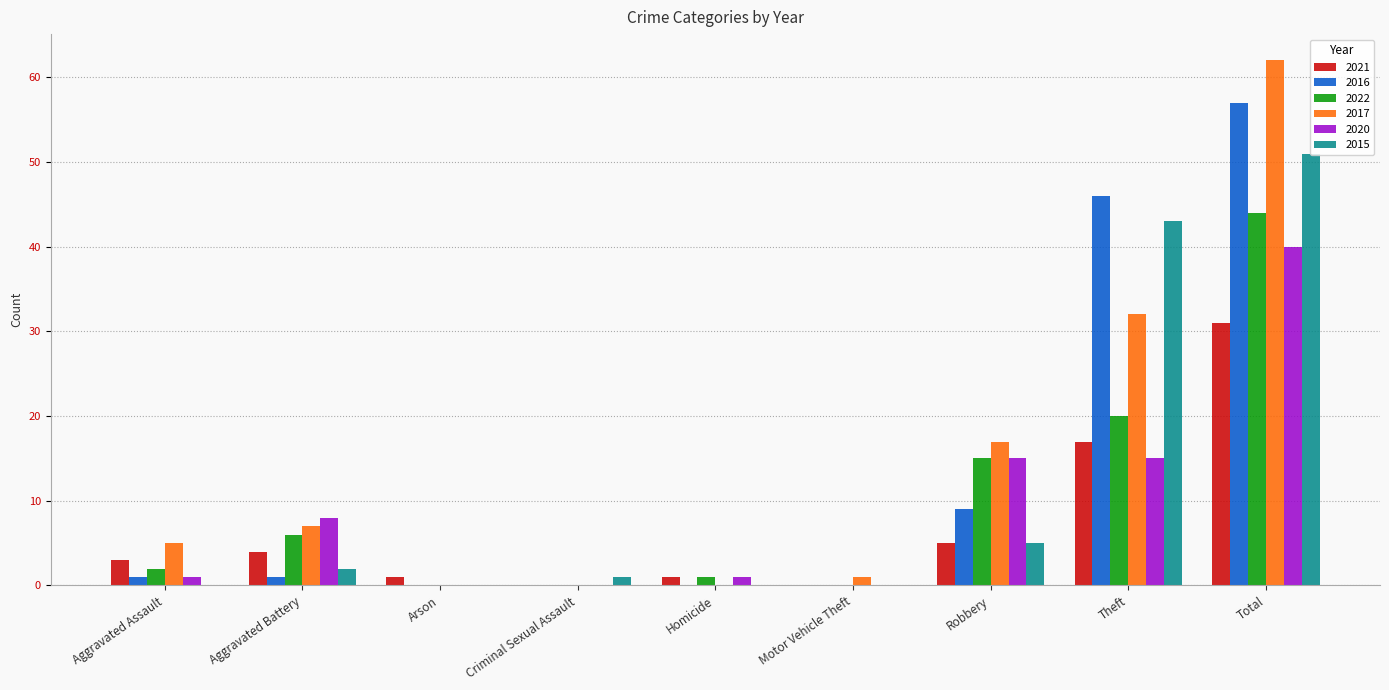

True or false: 2015 has a value of 2 at Aggravated Battery.

True